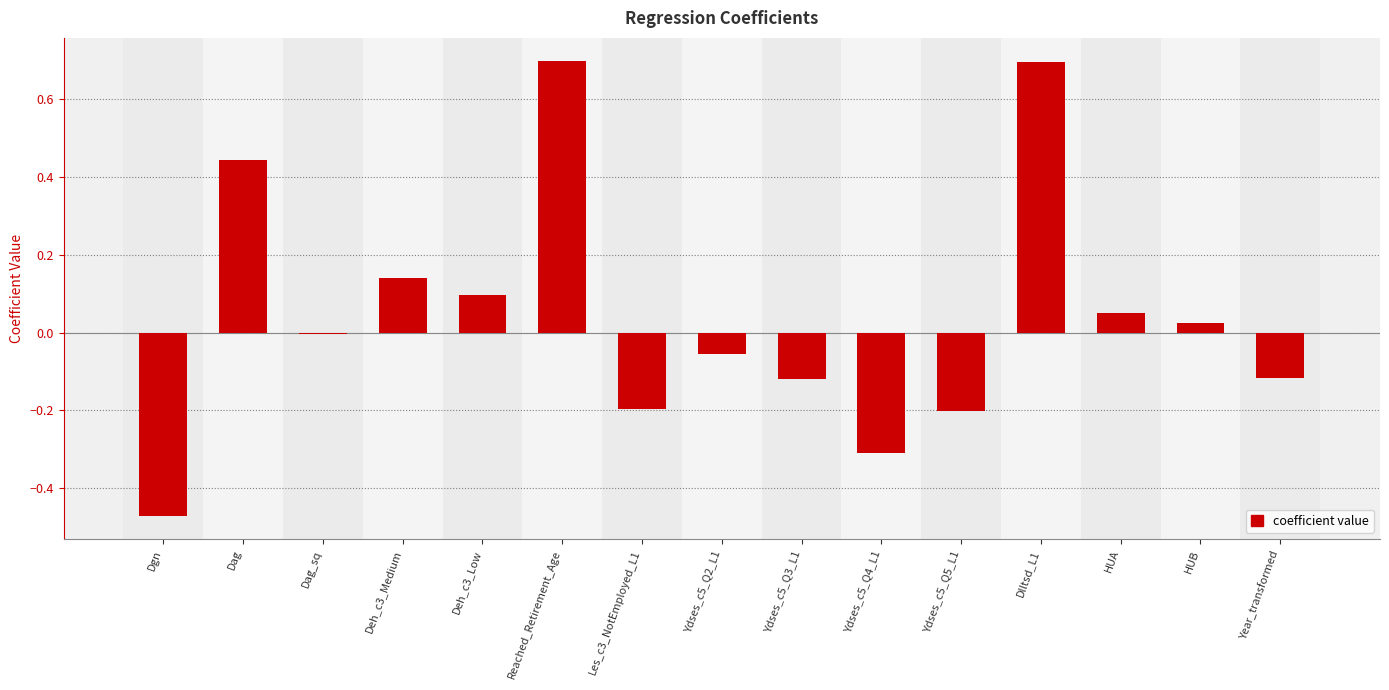

What is the sum of all values?

0.7